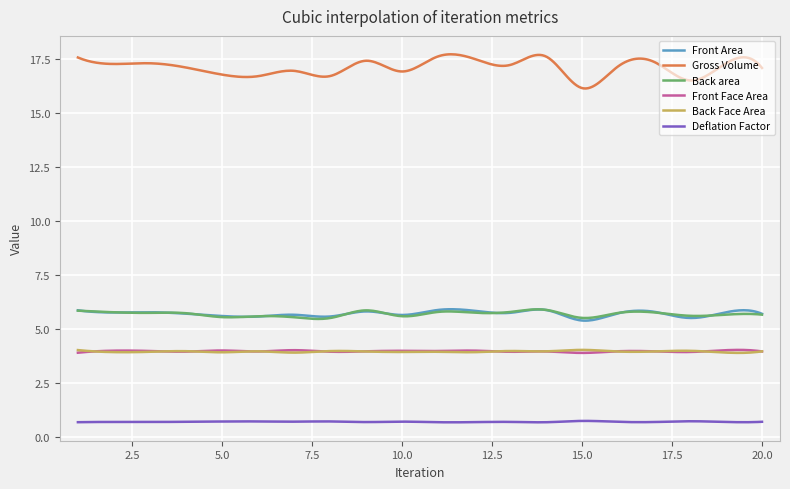

What is the smallest value displayed?

0.7